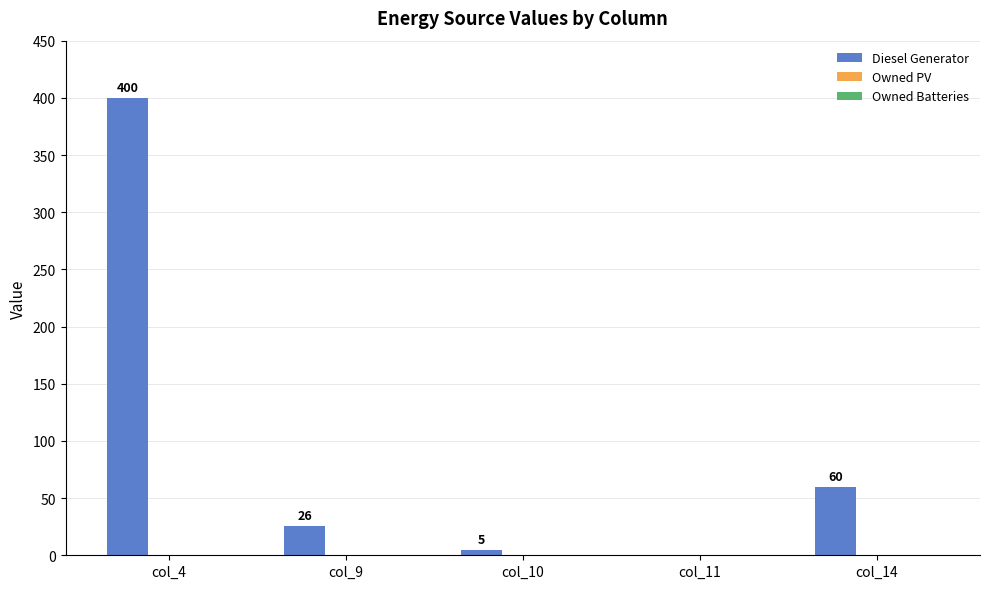

Are the bars grouped side by side (vs. stacked)?

No